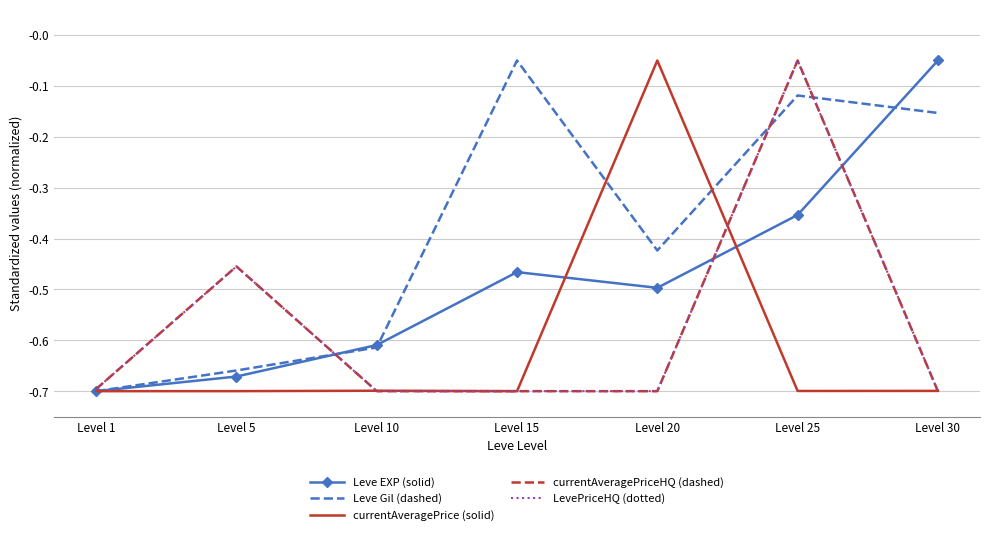

Reading left to right, extract all data points from this chart.

Leve EXP (solid): -0.7	-0.7	-0.6	-0.5	-0.5	-0.4	-0.1
Leve Gil (dashed): -0.7	-0.7	-0.6	-0.1	-0.4	-0.1	-0.2
currentAveragePrice (solid): -0.7	-0.7	-0.7	-0.7	-0.1	-0.7	-0.7
currentAveragePriceHQ (dashed): -0.7	-0.5	-0.7	-0.7	-0.7	-0.1	-0.7
LevePriceHQ (dotted): -0.7	-0.5	-0.7	-0.7	-0.7	-0.1	-0.7